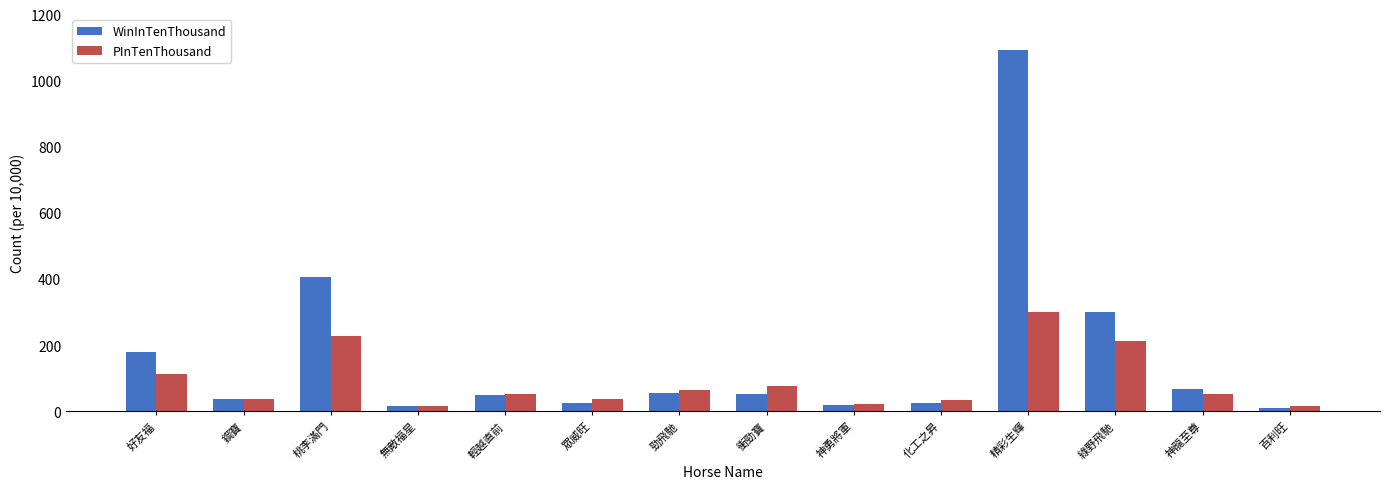

How many bars are there in total?

28